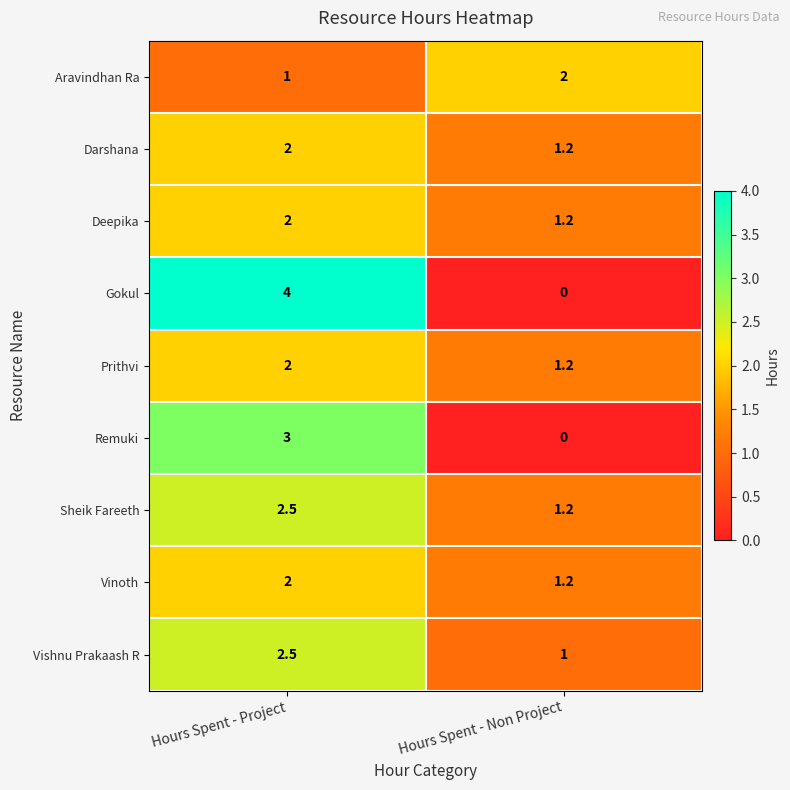

What is the average value of the Prithvi series?

1.6